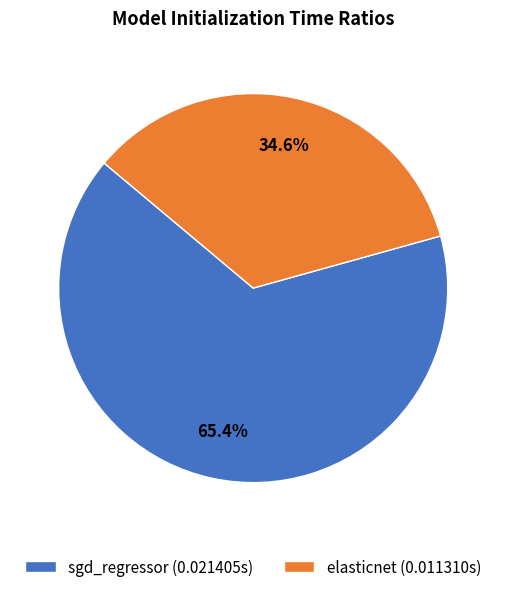

Rank the categories by value from lowest to highest.

elasticnet, sgd_regressor